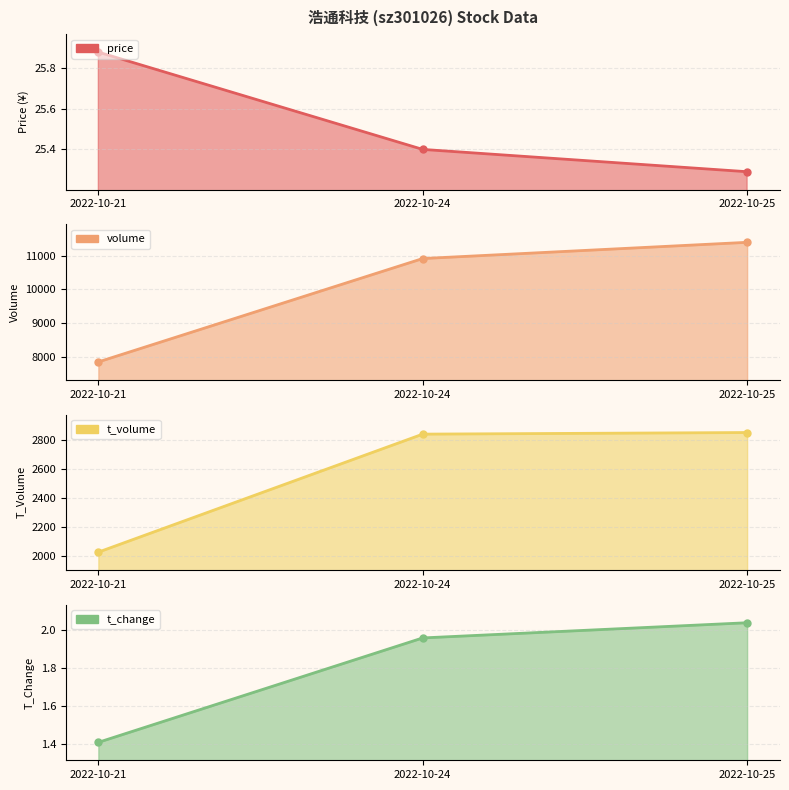

How many lines are shown in the chart?

4